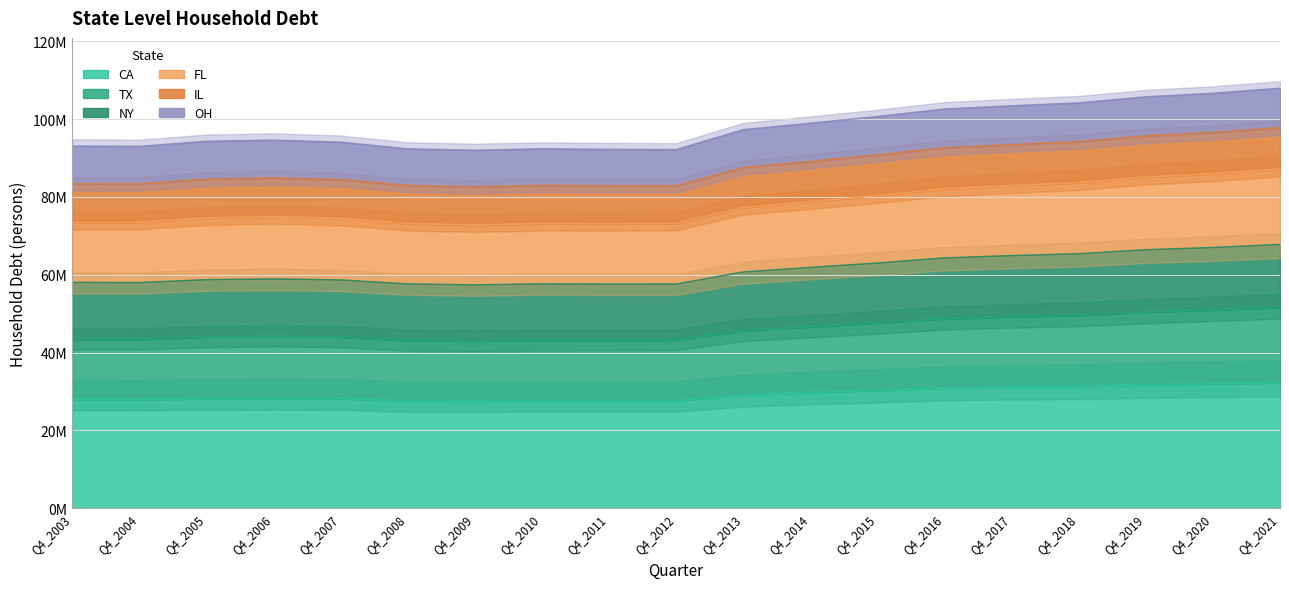

The TX series shows 82.9 at Q4_2017. True or false?

True